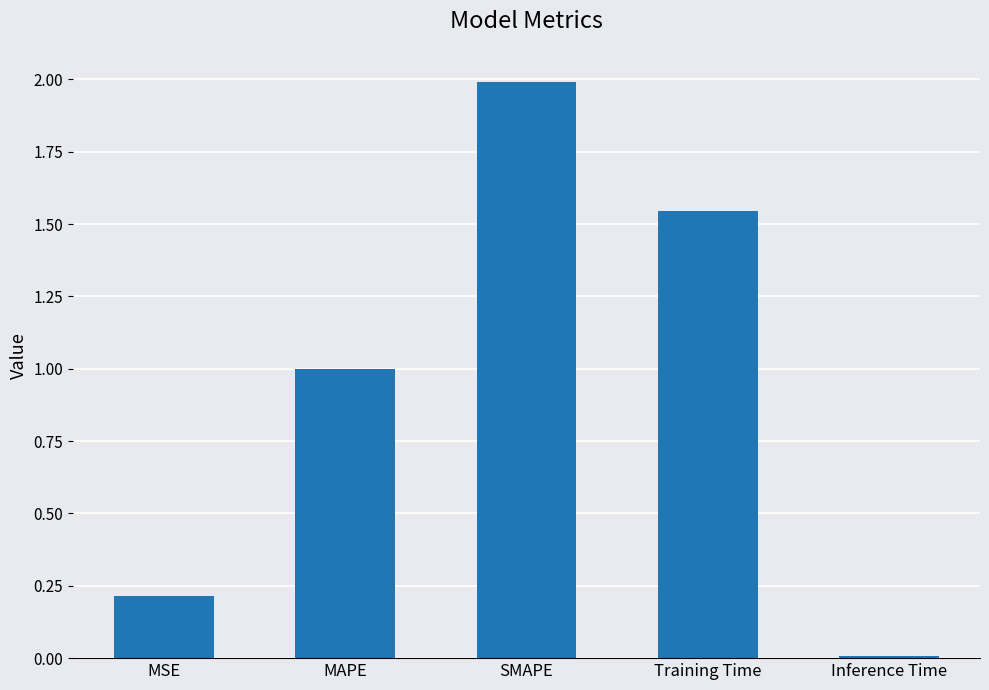

Is it true that the value at MSE is 0.2?

True